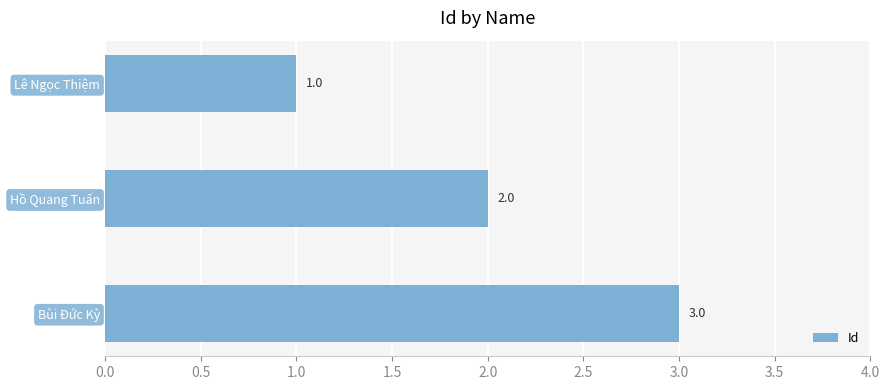

Count the values in the range 1 to 3.

3